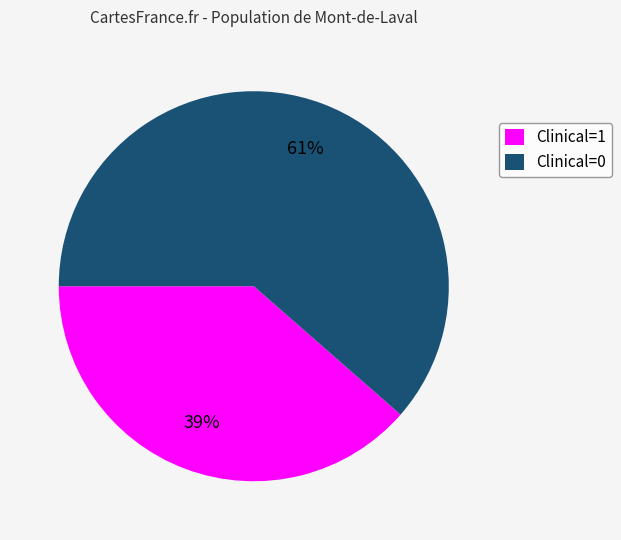

Which category has the biggest portion of the pie?

Clinical=0